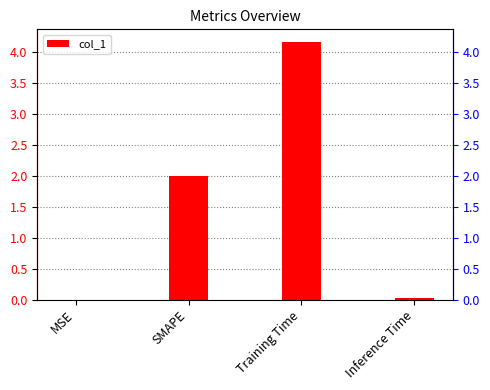

The chart shows a value of 2.0 at SMAPE. True or false?

True